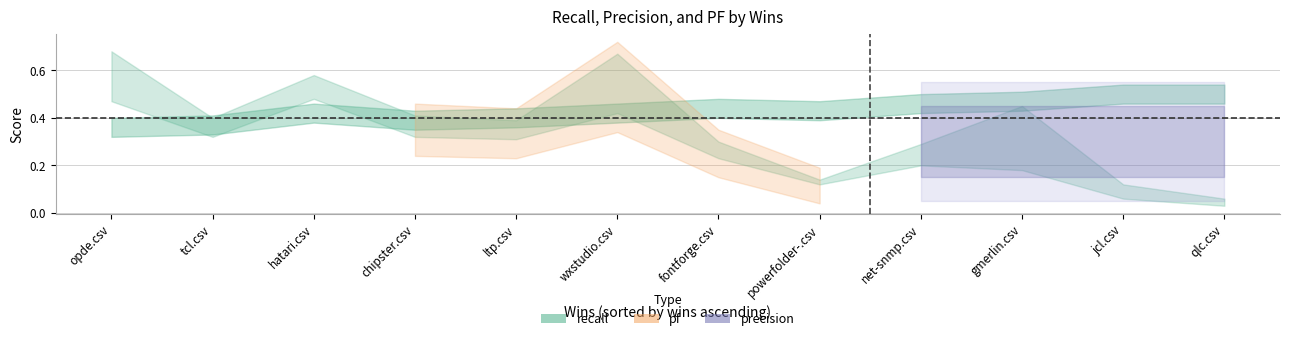

Does the chart have visible grid lines?

Yes